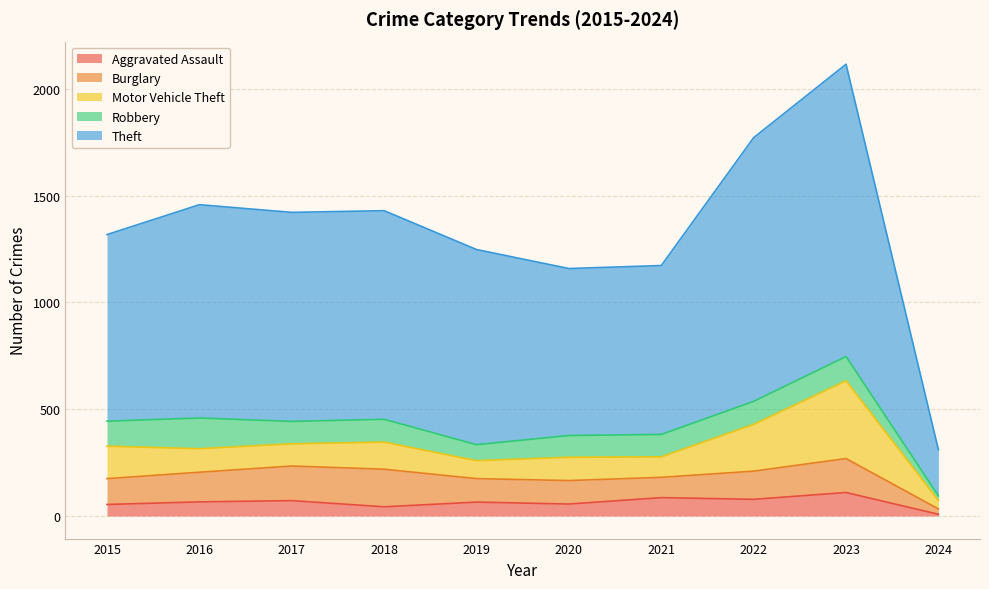

The Robbery series shows 148 at 2020. True or false?

False